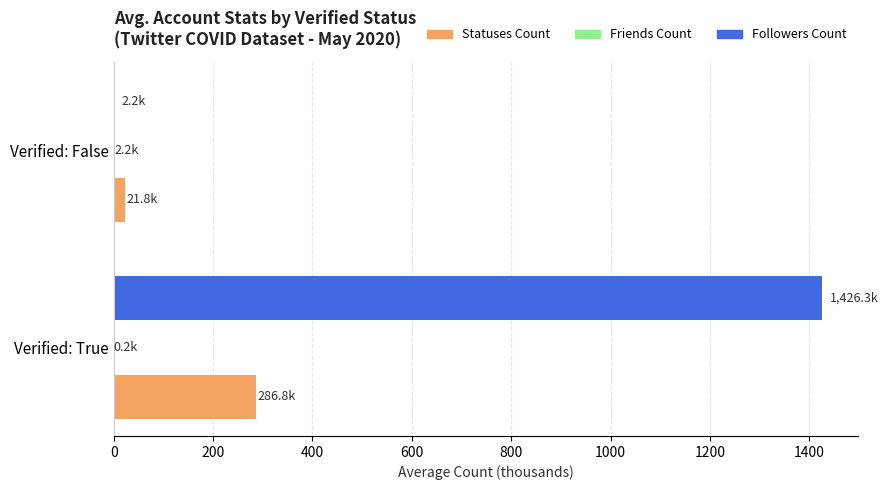

Which series has the widest spread of values?

Followers Count